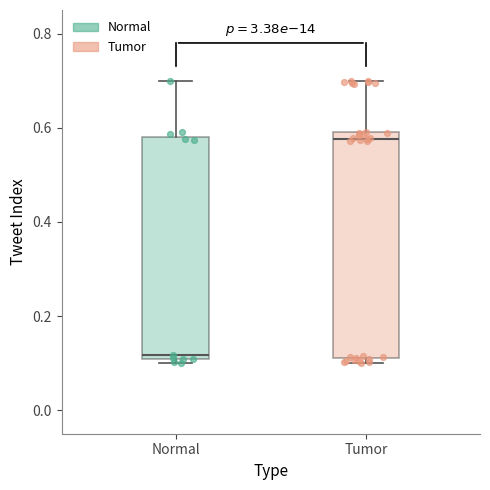

Reading left to right, transcribe this box plot: for each box, give where its median line is, the range the box spans, and where its two whiskers end, as read against the y-axis. The values are not printed on the chart, so give them approximately, as read against the axis.

Normal: median 0.12, box 0.10 to 0.58, whiskers 0.10 (just below the box's lower edge) to 0.70
Tumor: median 0.58, box 0.12 to 0.60, whiskers 0.10 to 0.70